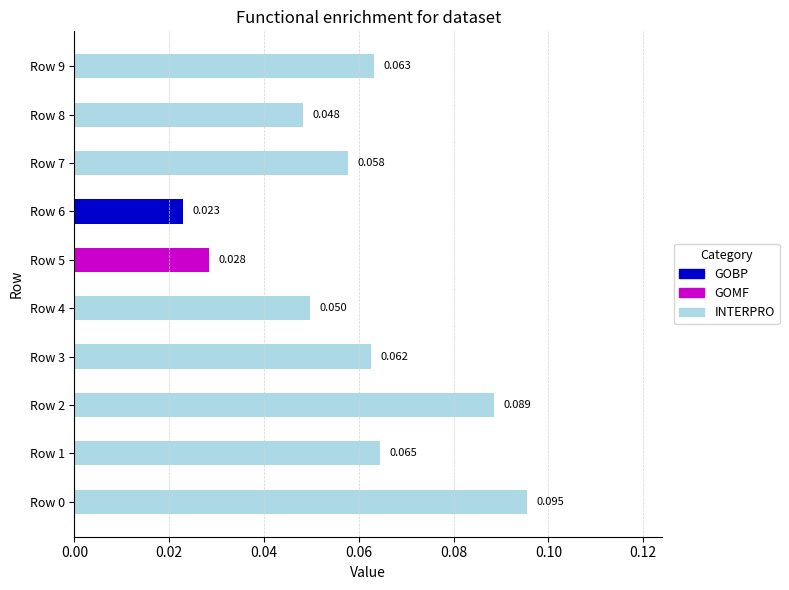

How many groups of bars are there?

10